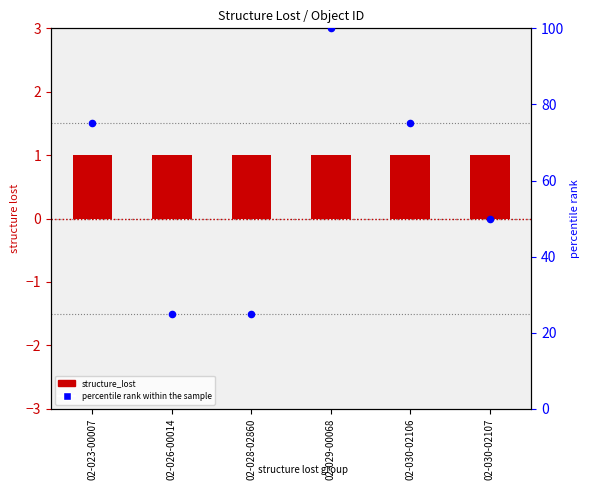

What is the total value across all series at 02-028-02860?

26